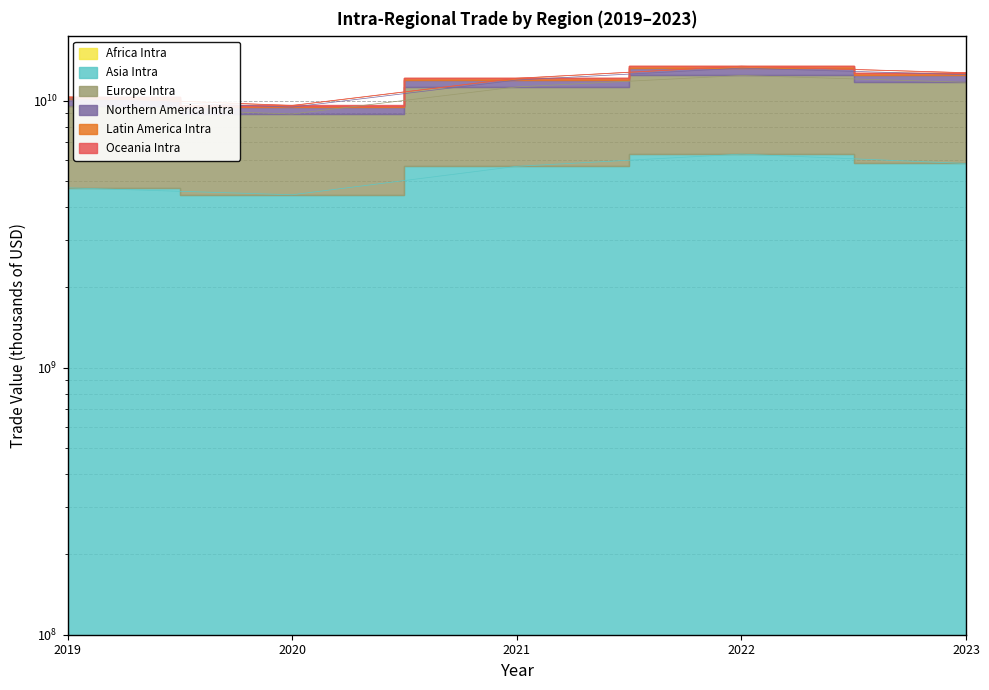

What is the difference between the Asia Intra values at 2023 and 2019?

1102631082